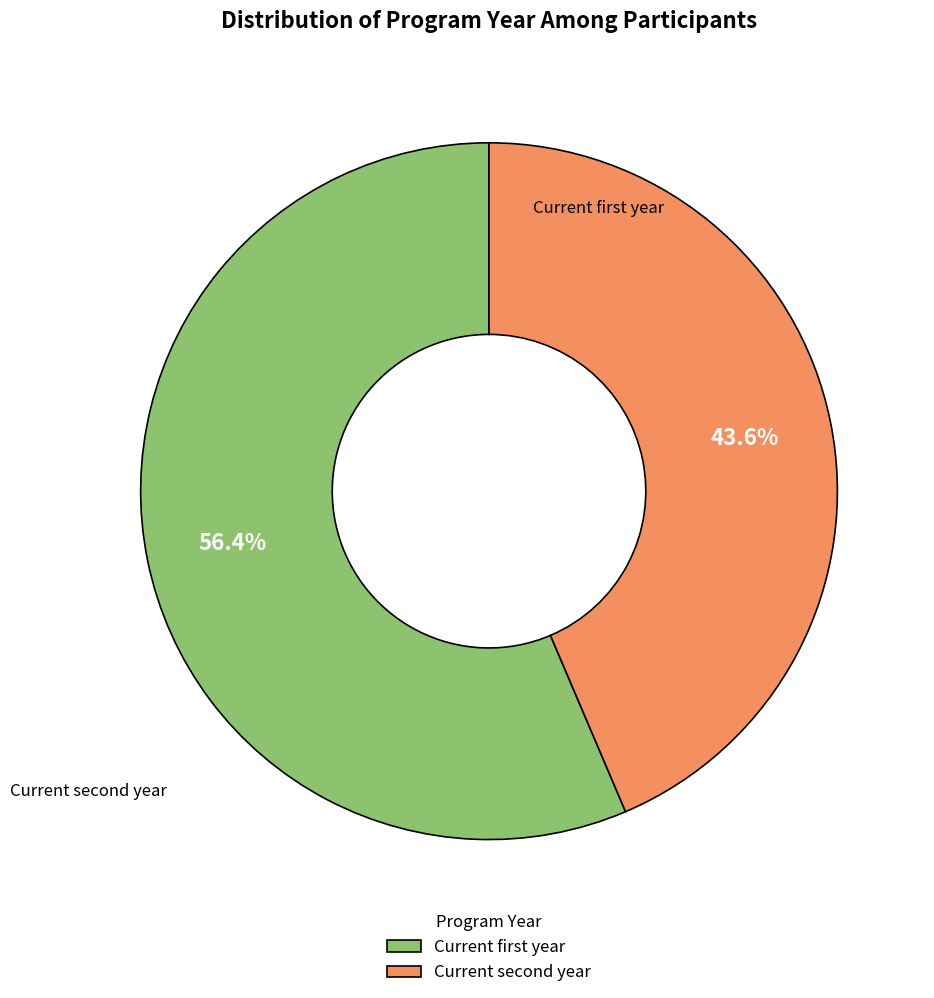

Count the number of slices in the pie.

2